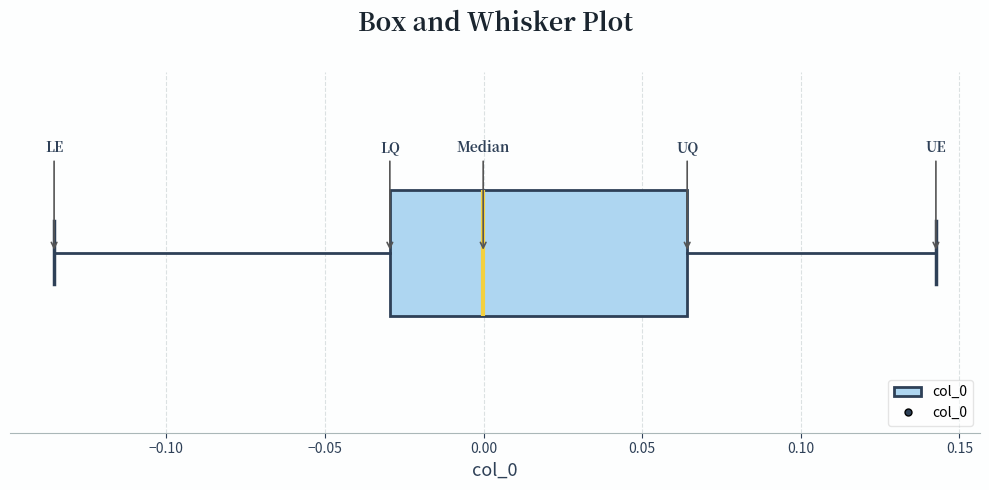

Read this box plot against the x-axis: the position of the median line, the range covered by the box, and the ends of both whiskers. The values are not printed on the chart, so give them approximately, as read against the axis.

median 0.000, box -0.030 to 0.065, whiskers -0.135 to 0.145